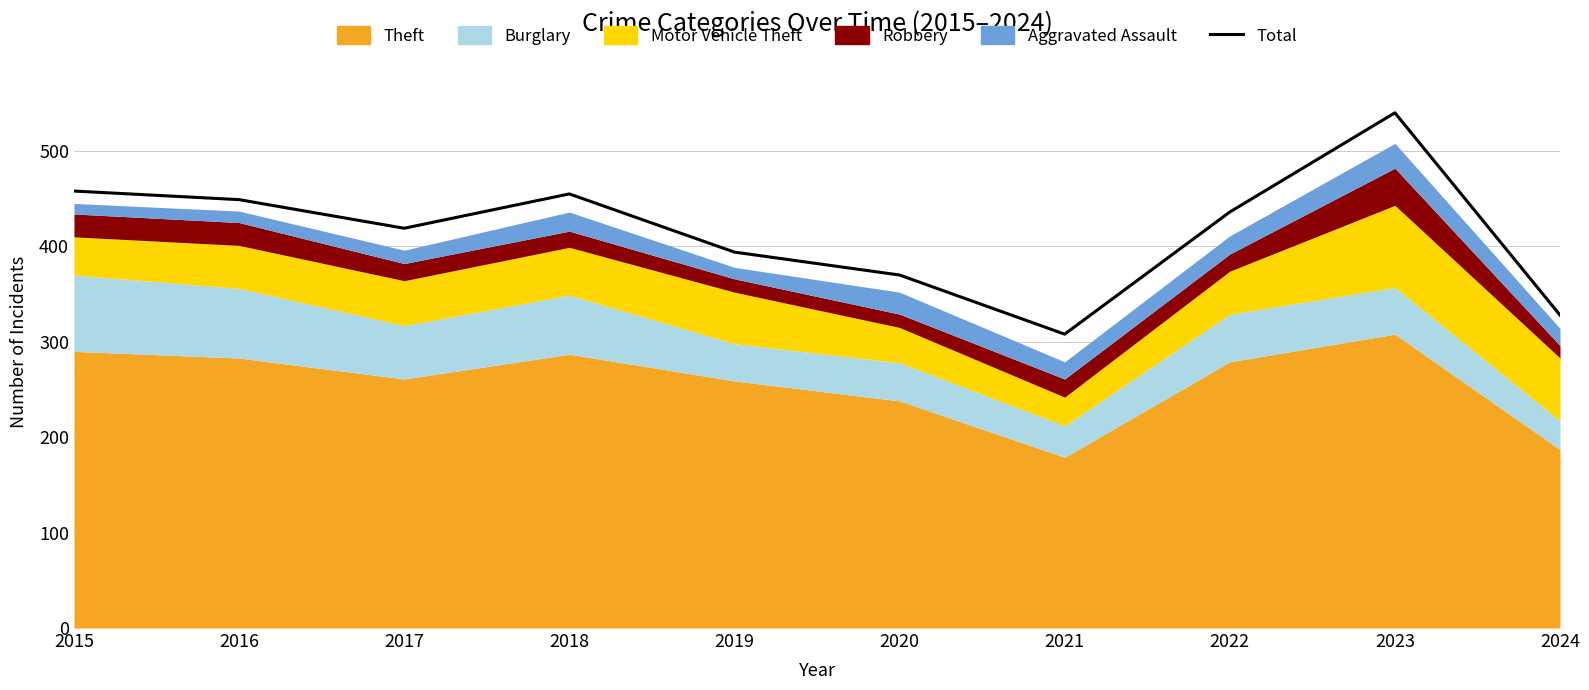

What is the difference between the maximum and second lowest values?

212